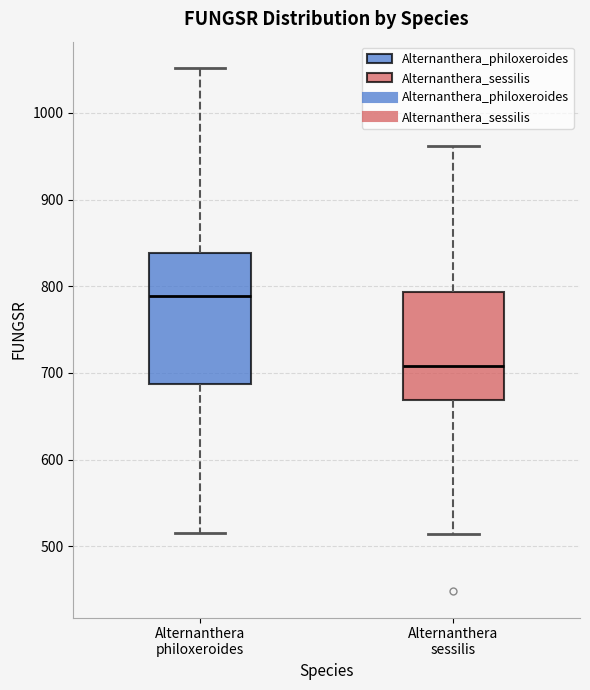

Where is the lower edge of the box for Alternanthera sessilis on the y-axis? The values are not printed on the chart, so give them approximately, as read against the axis.

670